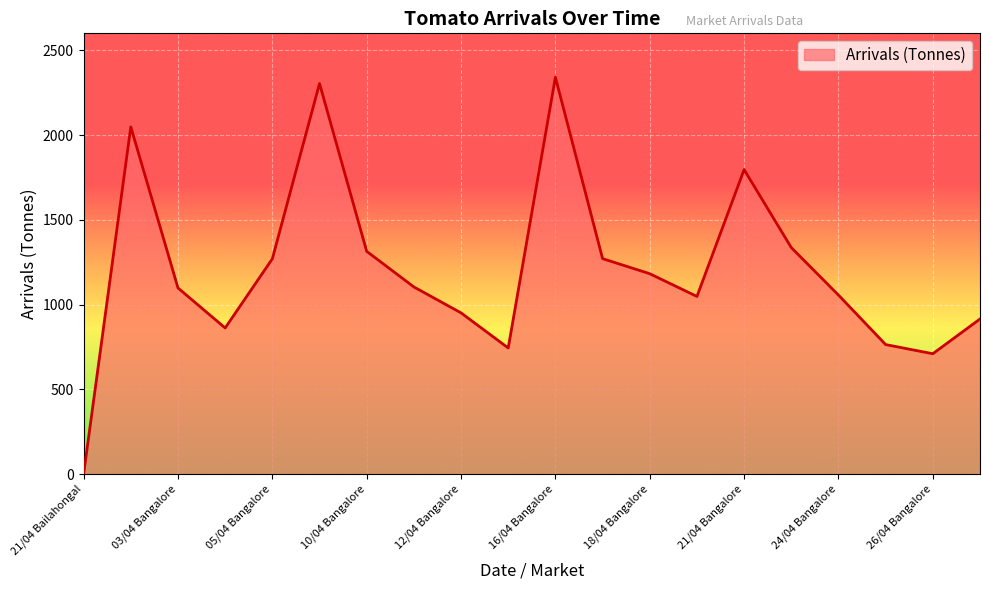

What is the difference between the maximum and minimum values?

2340